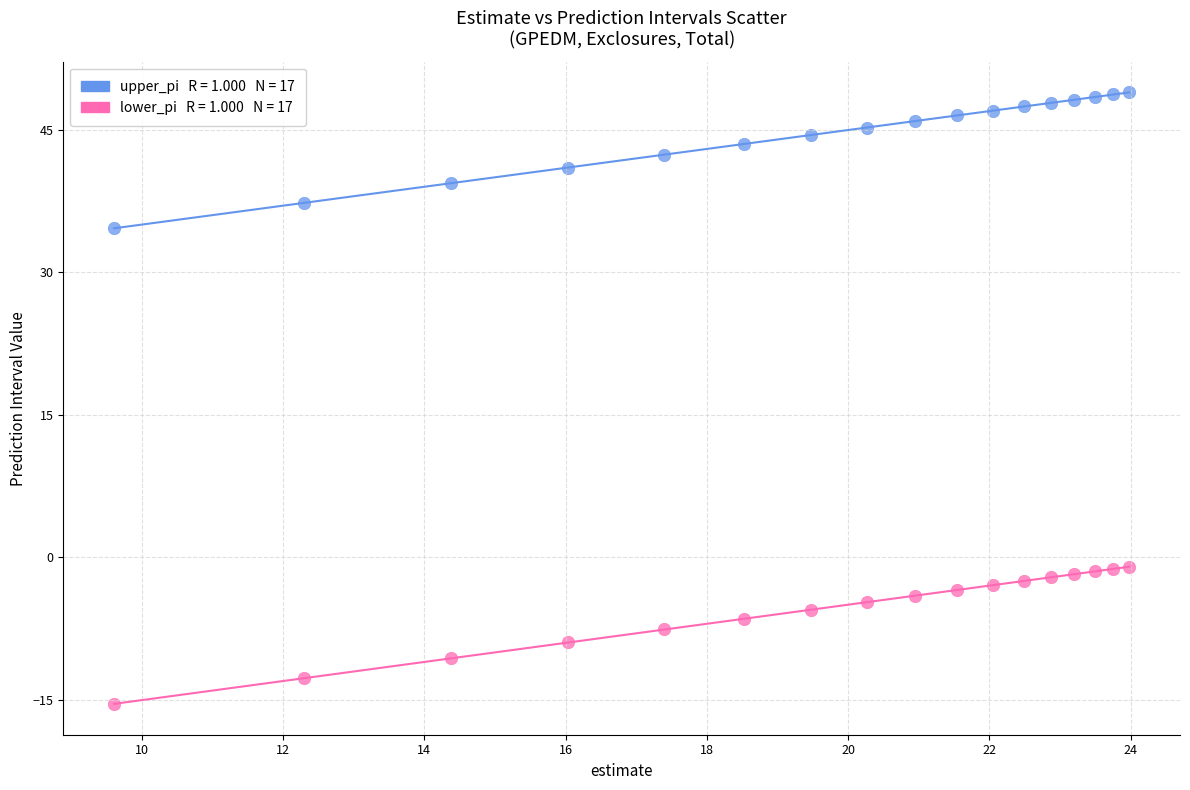

Across all data points, what is the range of X values (max minus min)?

14.4